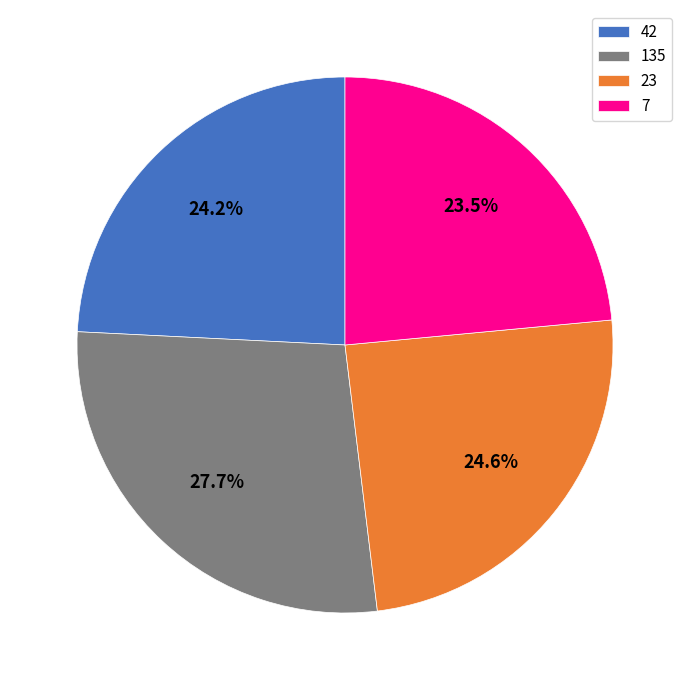

What is the total percentage of 23 and 7?

48.1%